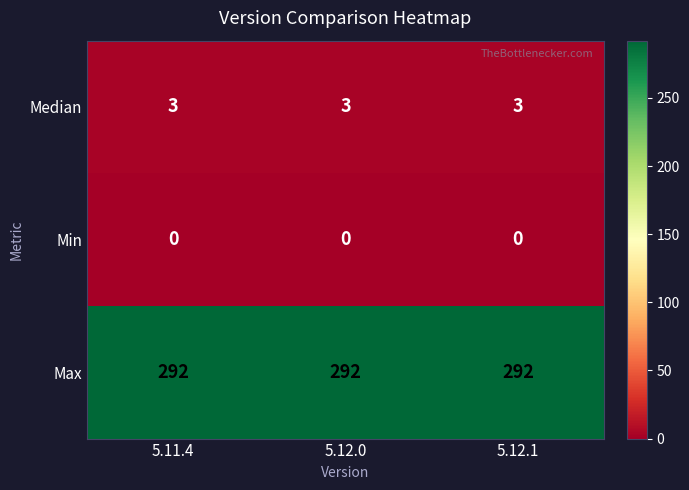

What is the total value across all series at 5.11.4?

295